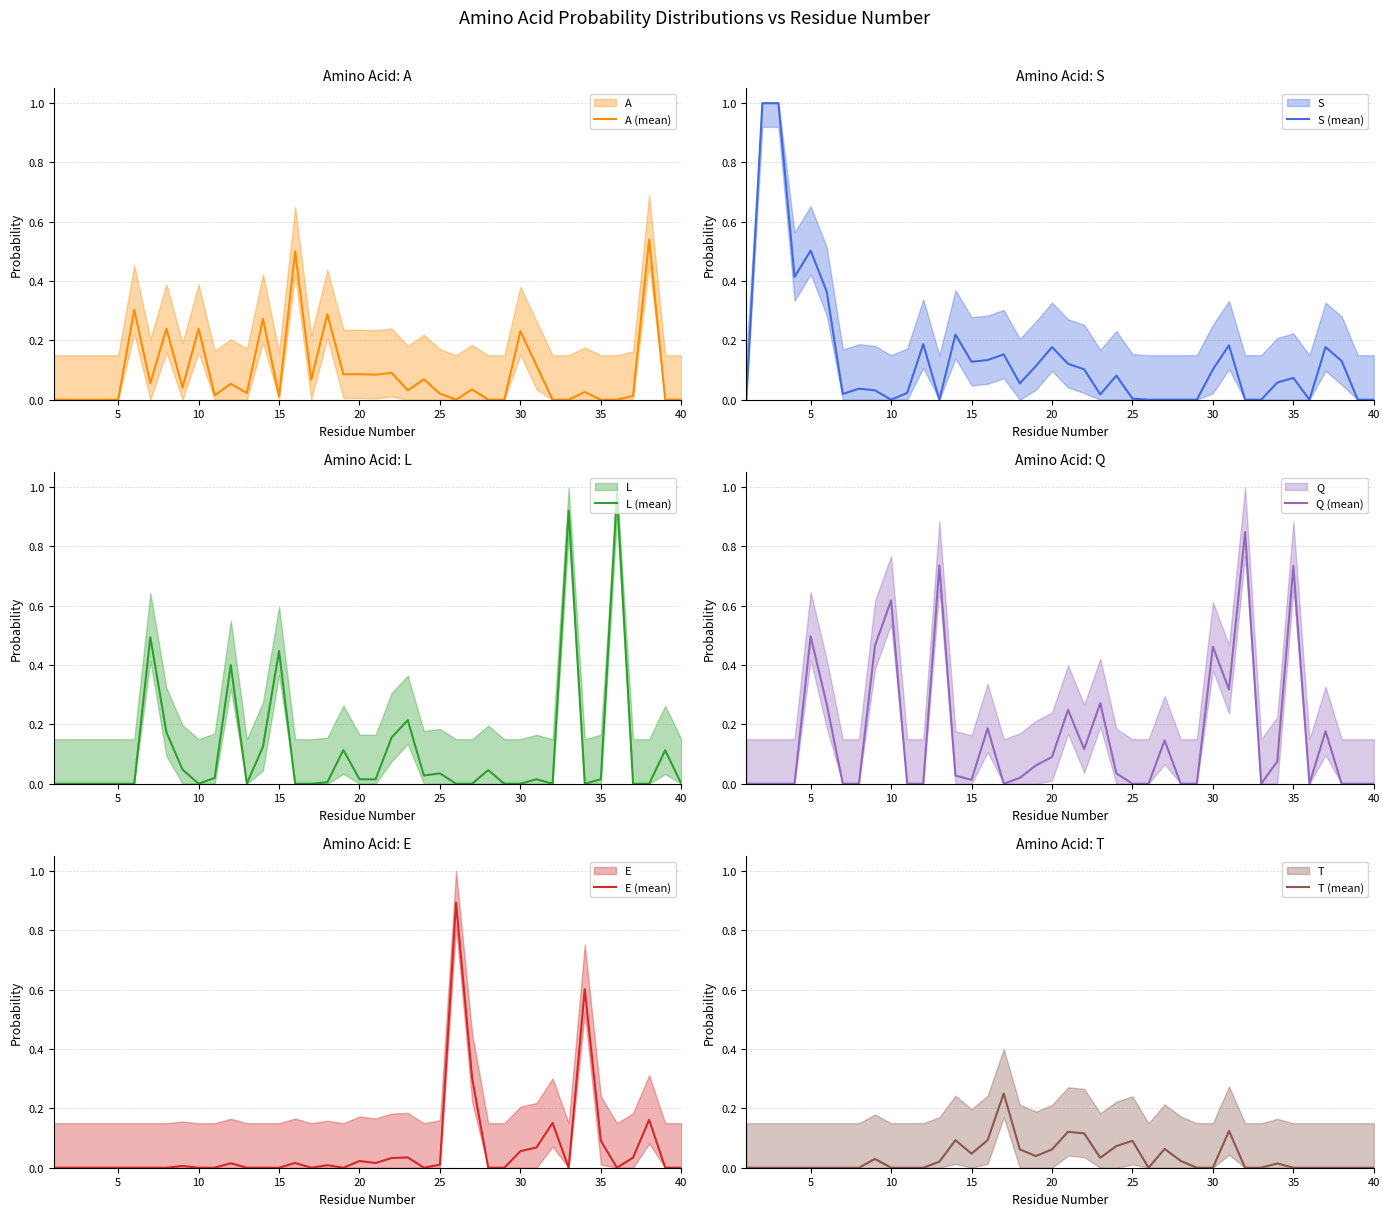

What is the maximum value for S (mean)?

1.0